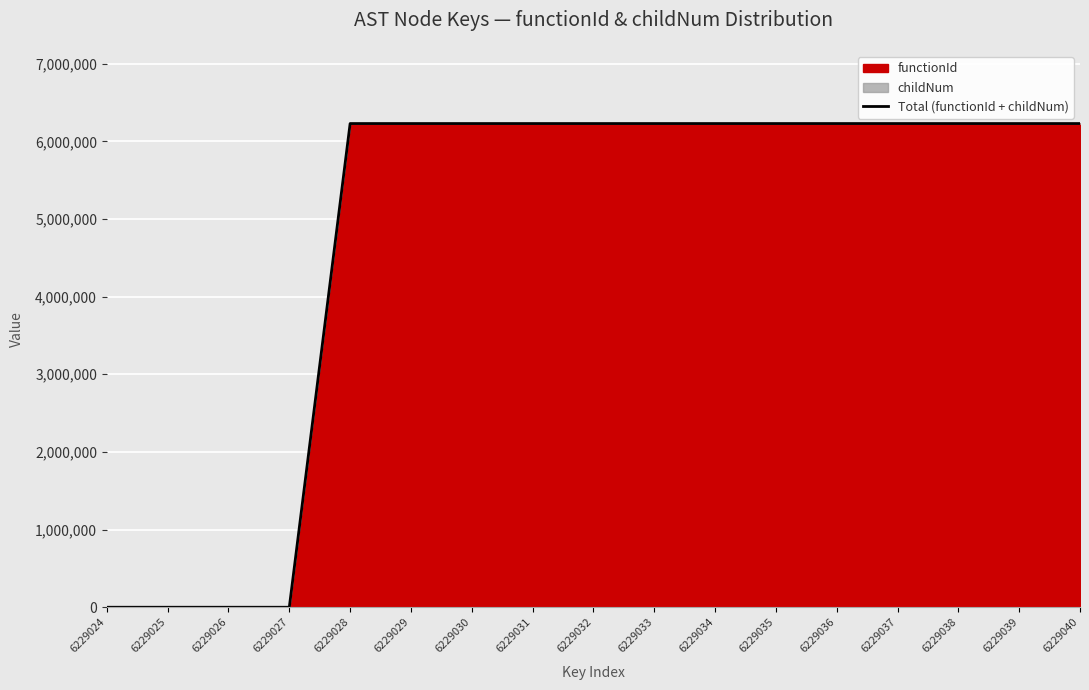

Rank the categories by value from highest to lowest.

6229031, 6229034, 6229037, 6229028, 6229029, 6229030, 6229032, 6229033, 6229035, 6229036, 6229038, 6229039, 6229040, 6229024, 6229025, 6229026, 6229027